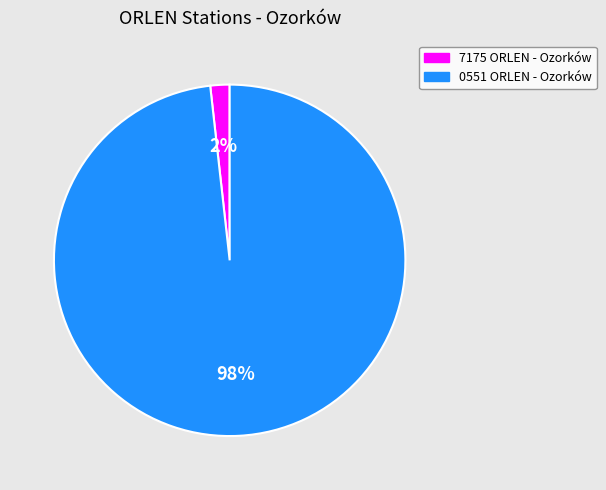

To the nearest percent, what is the difference between the largest and smallest slice percentages?

96%